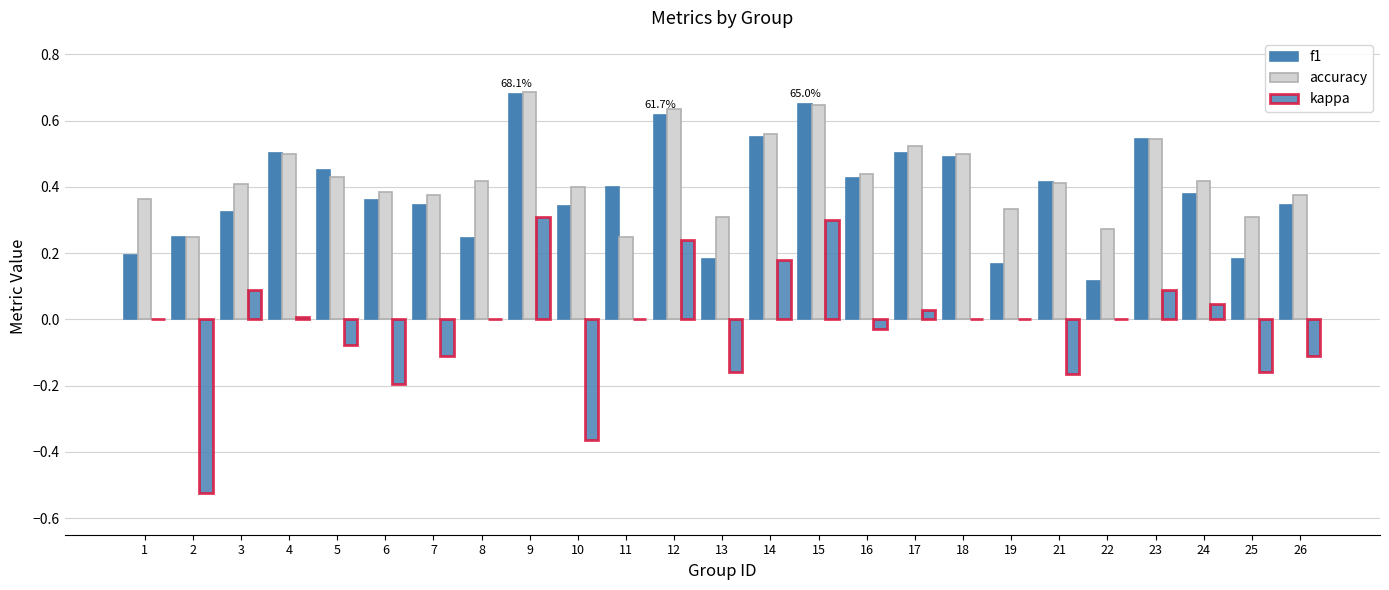

Count the f1 values in the range 0 to 1.

25